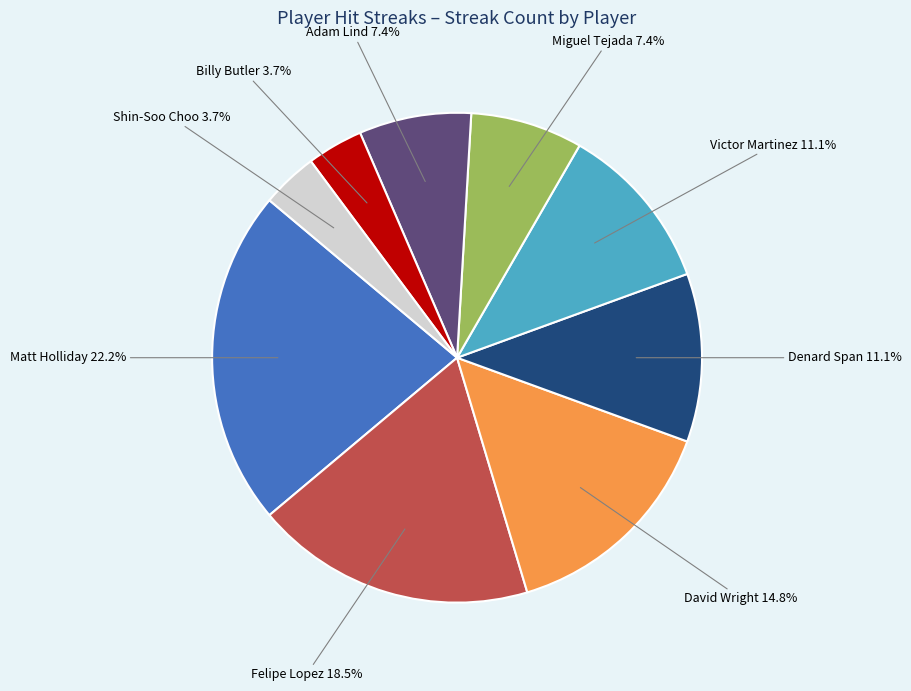

Does any single category account for the majority?

No